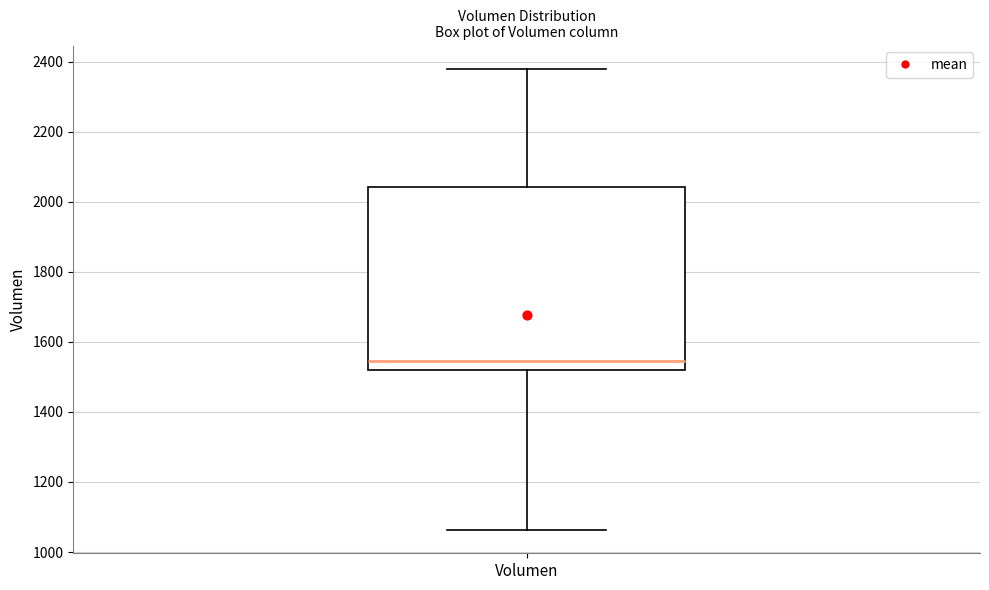

Where does the median line of the box for Volumen sit on the y-axis? The values are not printed on the chart, so give them approximately, as read against the axis.

1540